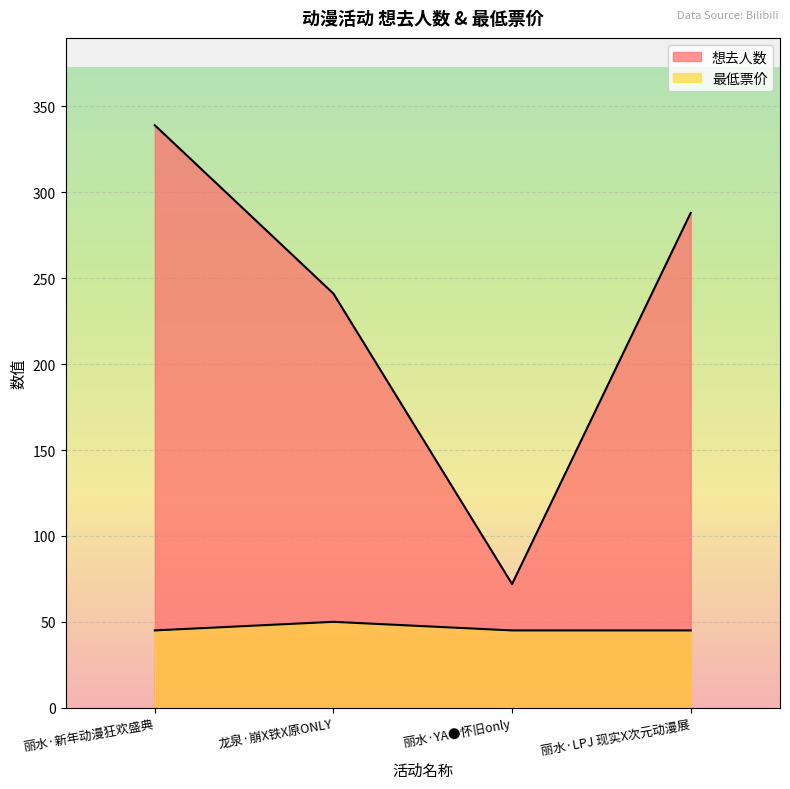

Count the 最低票价 values in the range 45 to 50.

4